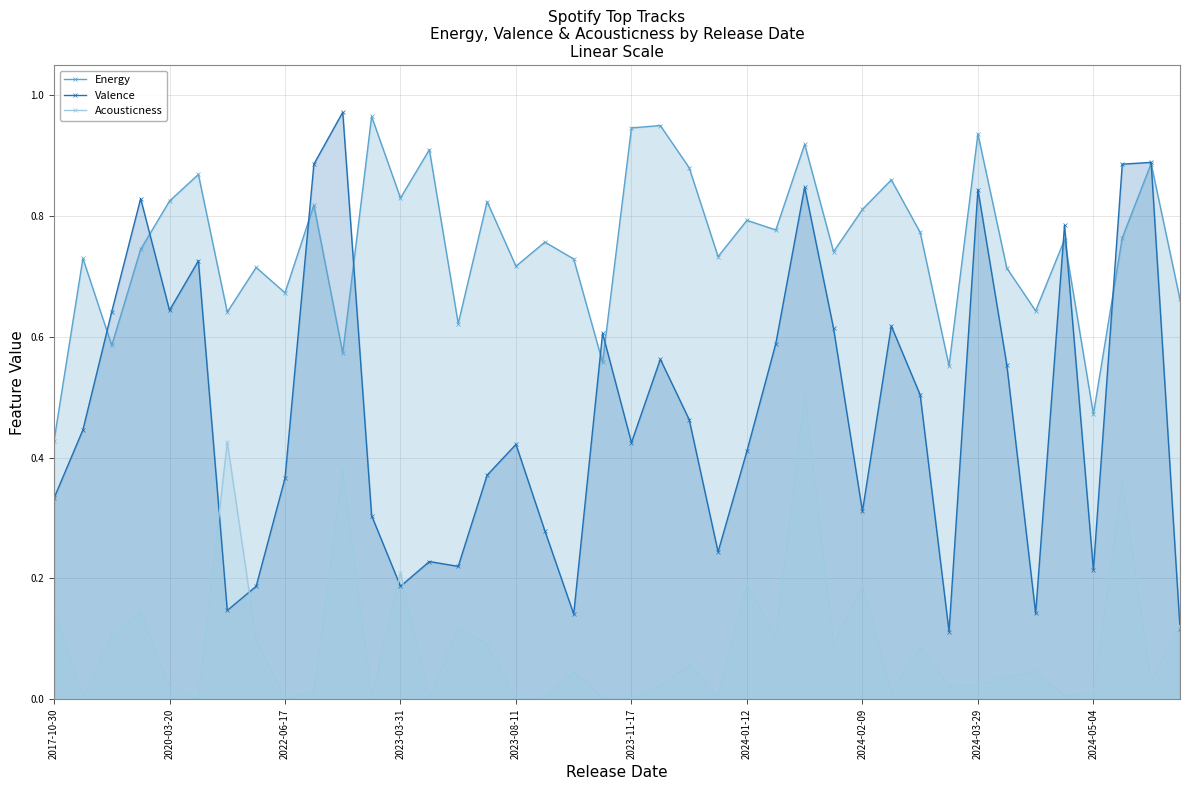

True or false: Valence and Acousticness cross at least once.

True